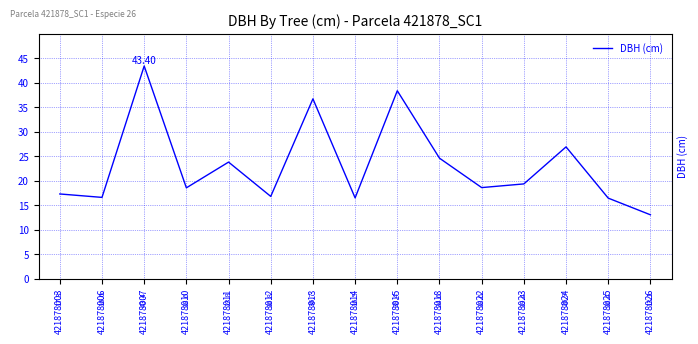

Count the number of values greater than 18.

9